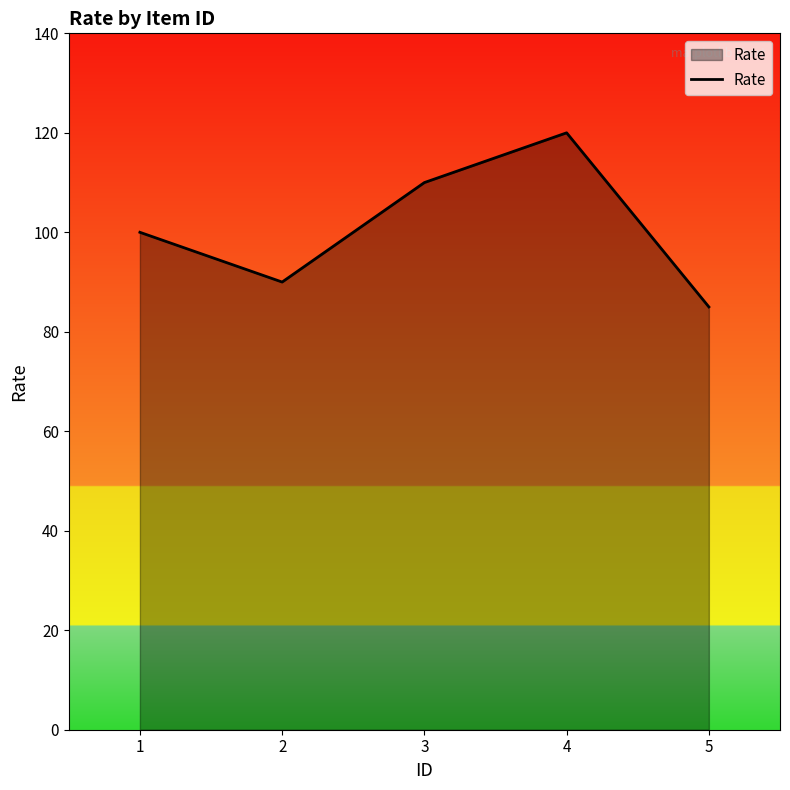

Rank the categories by value from highest to lowest.

4, 3, 1, 2, 5